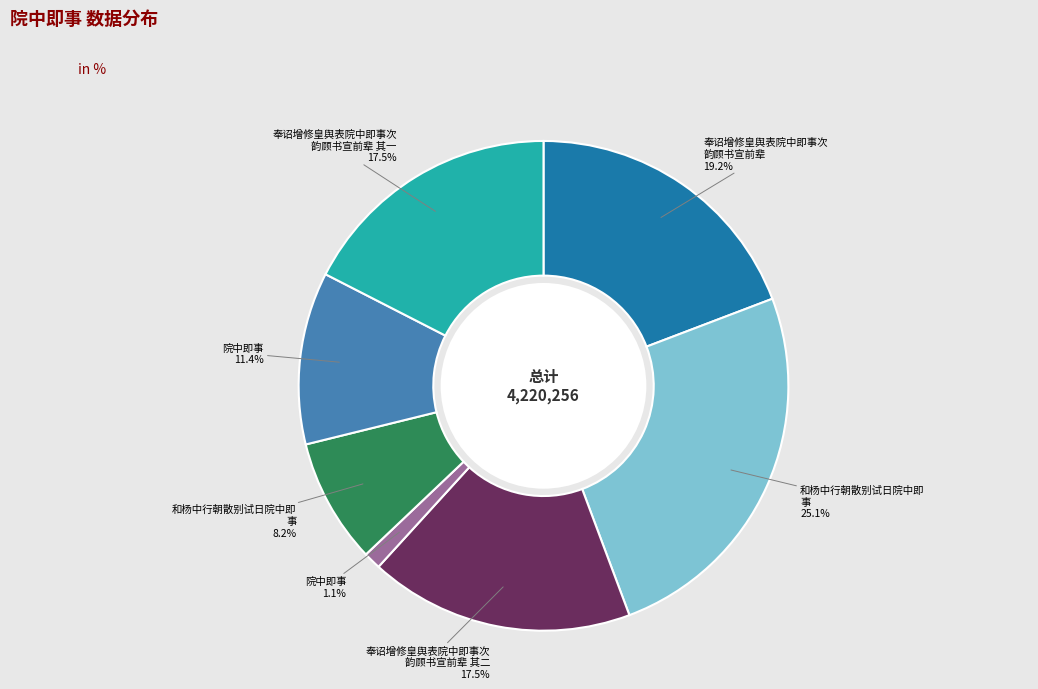

Is there a majority slice in this chart?

No